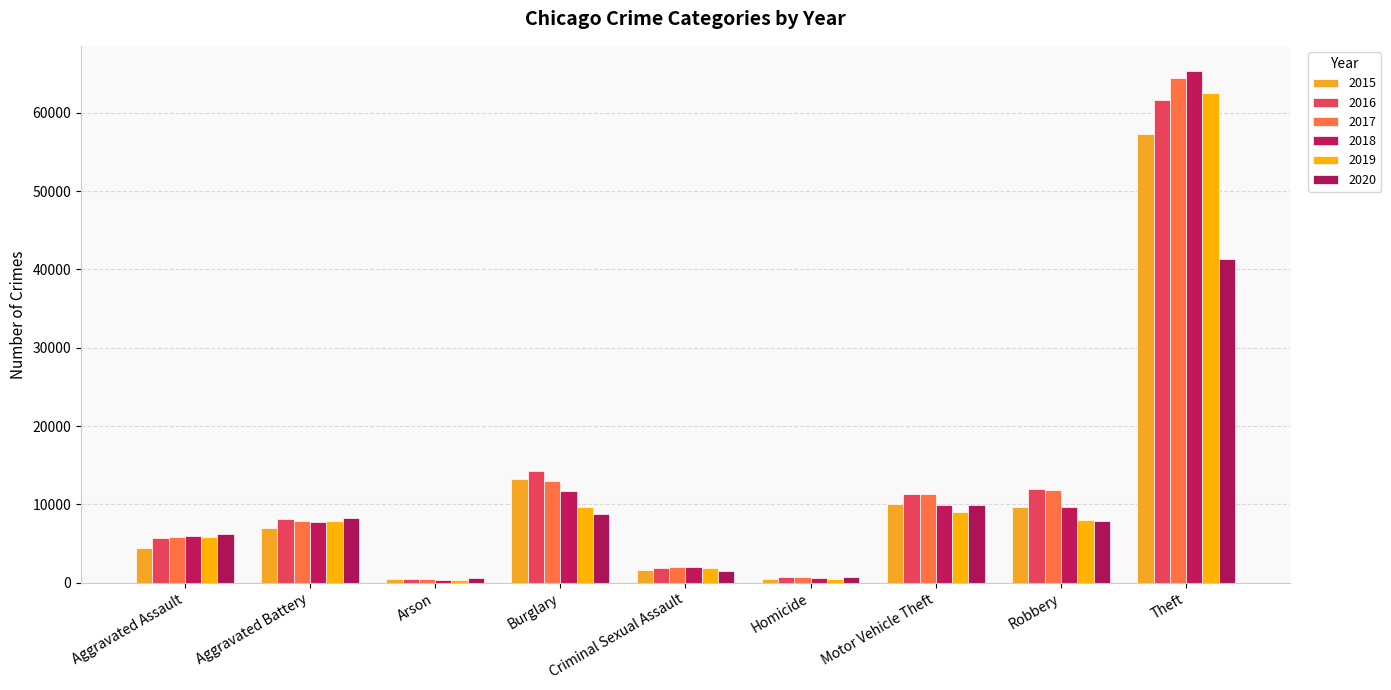

What is the sum of all 2017 values?

117361